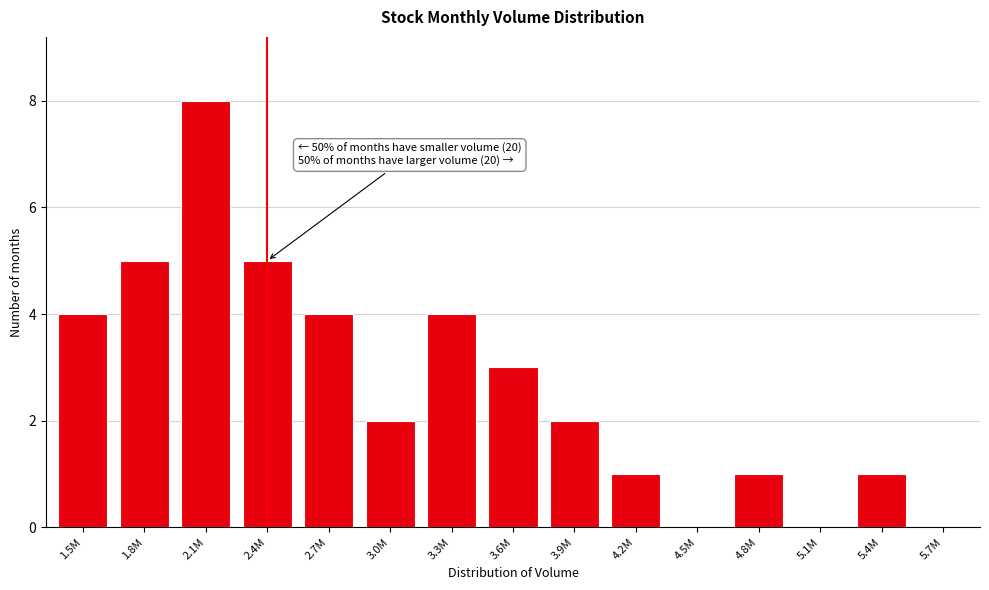

Reading left to right, what are all the values shown in this chart?

1.5M=4	1.8M=5	2.1M=8	2.4M=5	2.7M=4	3.0M=2	3.3M=4	3.6M=3	3.9M=2	4.2M=1	4.5M=0	4.8M=1	5.1M=0	5.4M=1	5.7M=0